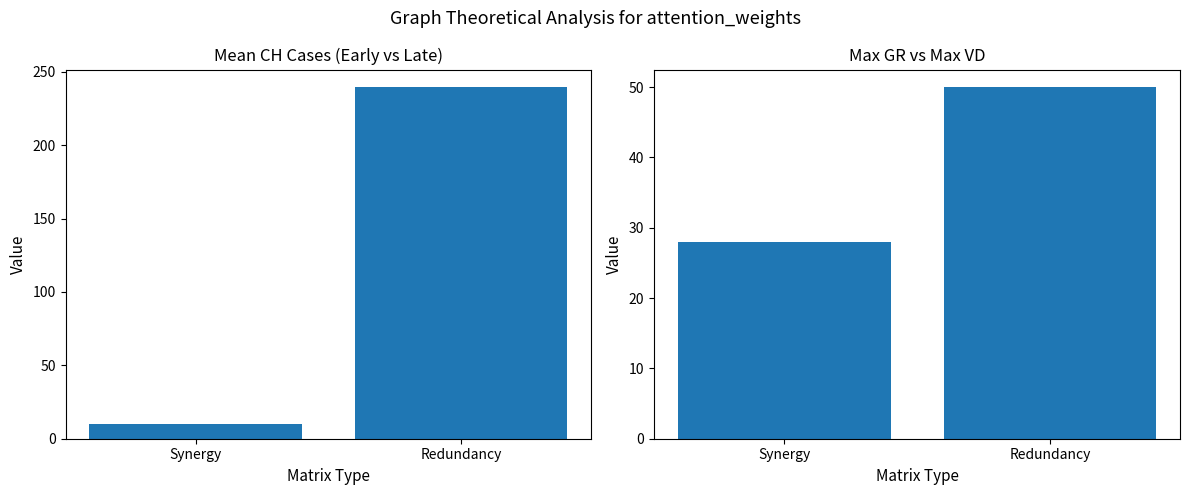

Is the value of Max Values at Redundancy greater than the value of CH at Synergy?

Yes